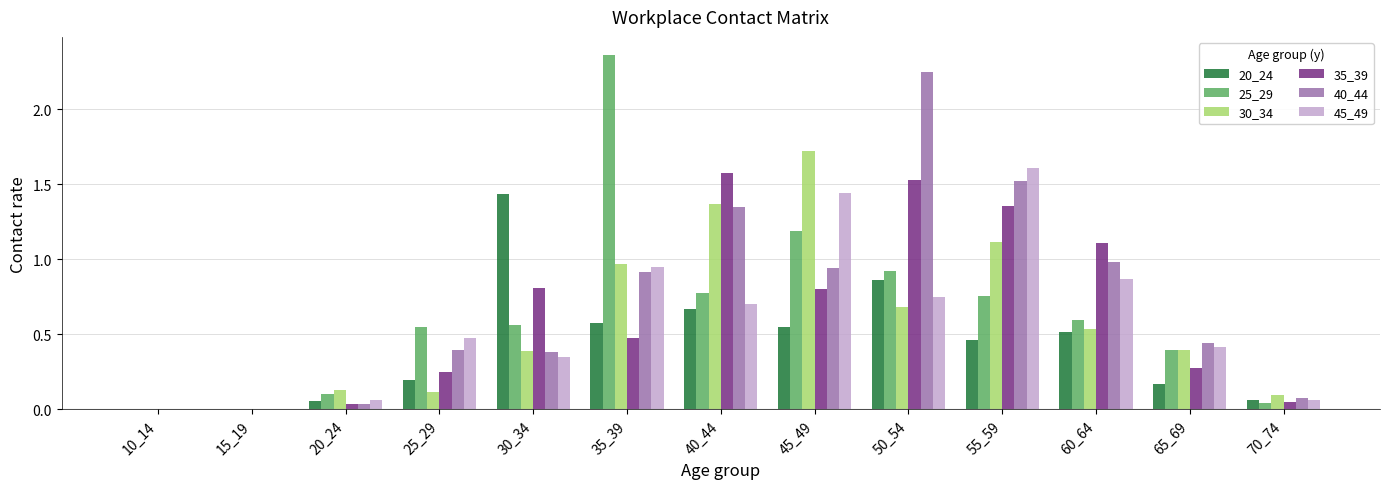

What is the sum of all 40_44 values?

9.3